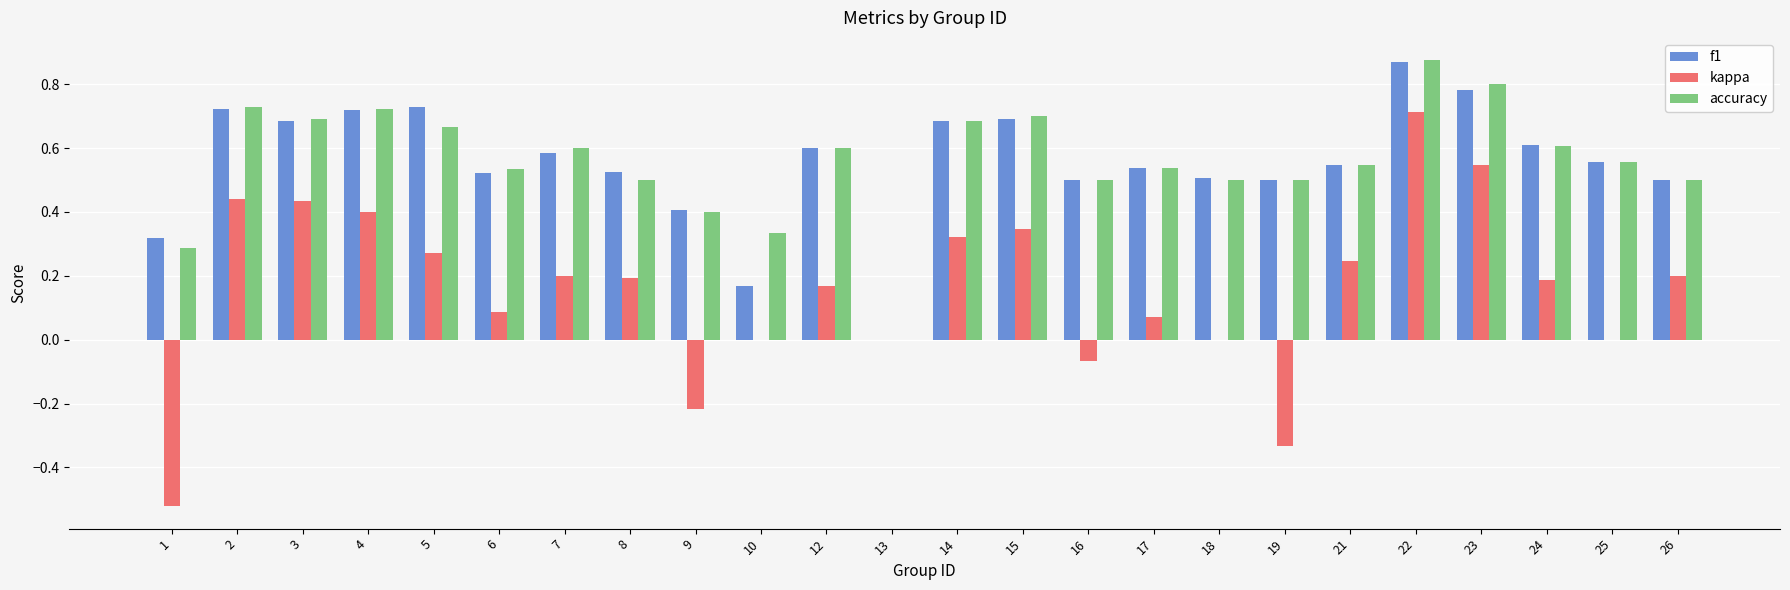

How many data points in accuracy are above 0?

23